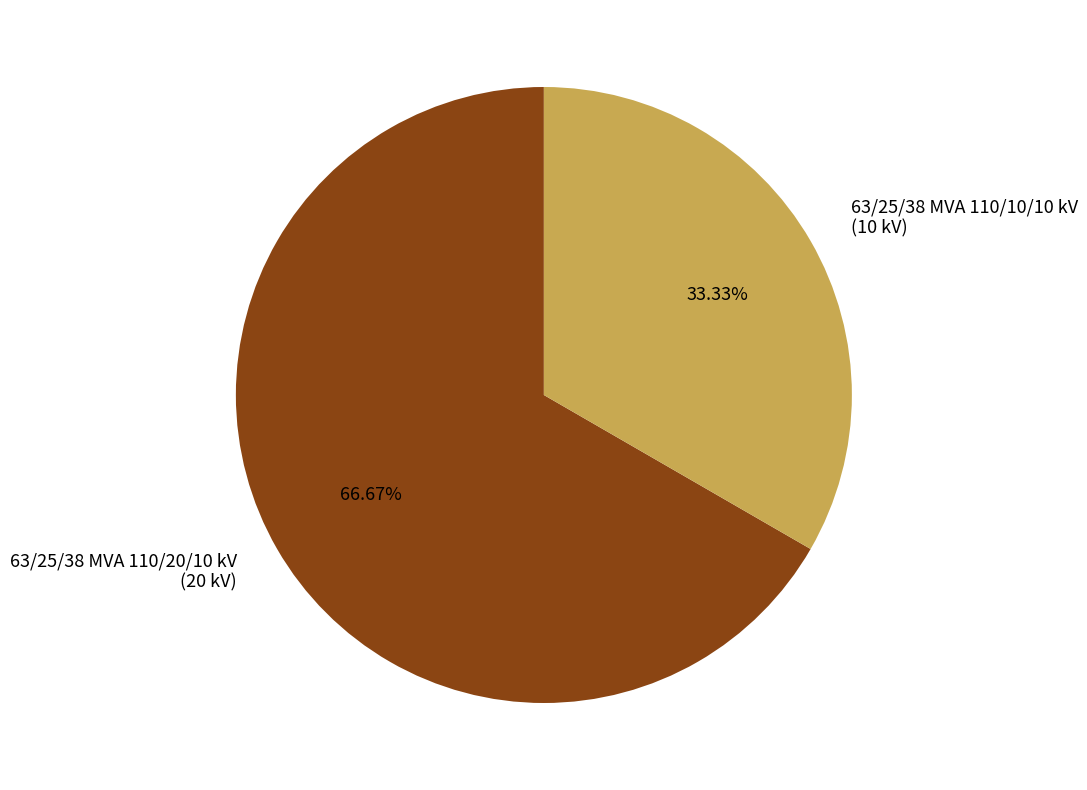

Which slice represents more than half of the pie?

63/25/38 MVA 110/20/10 kV